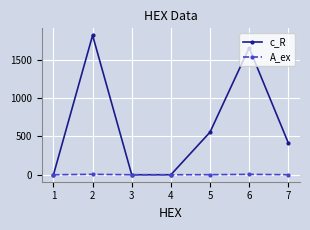

Which series has the widest spread of values?

c_R